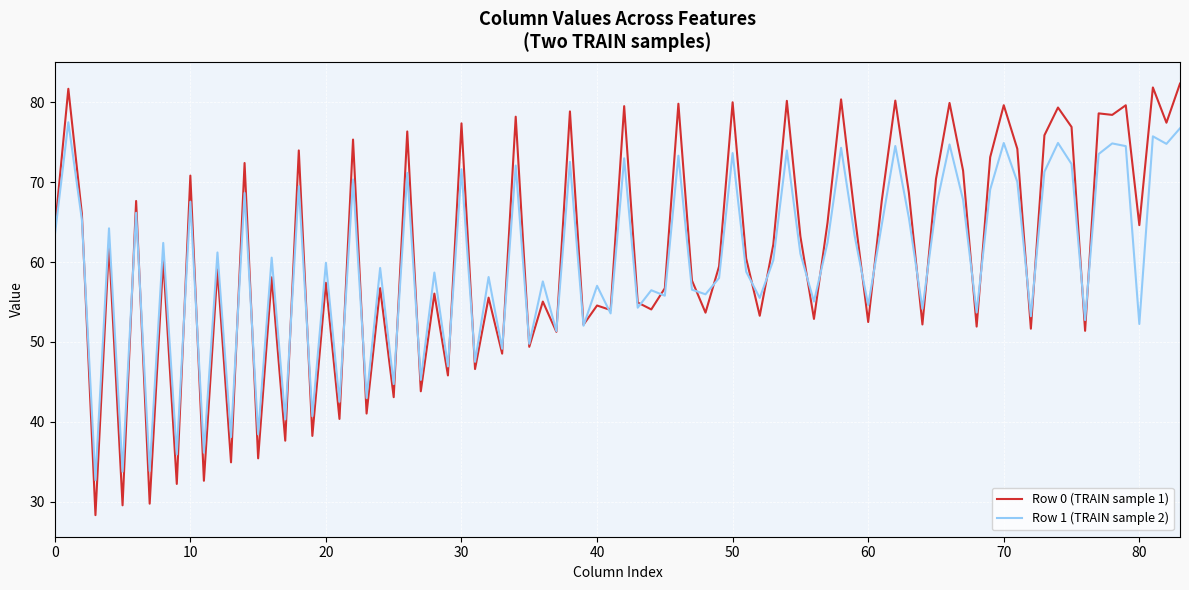

How many distinct data groups are displayed?

2